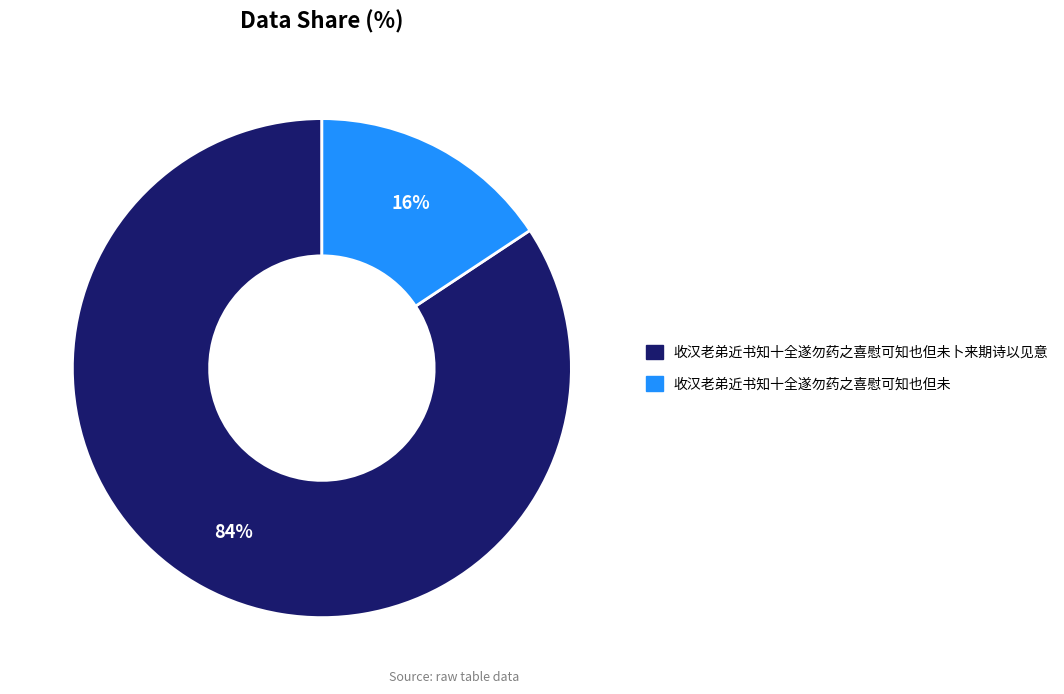

Do 收汉老弟近书知十全遂勿药之喜慰可知也但未卜来期诗以见意 and 收汉老弟近书知十全遂勿药之喜慰可知也但未 together represent more than half of the pie?

Yes